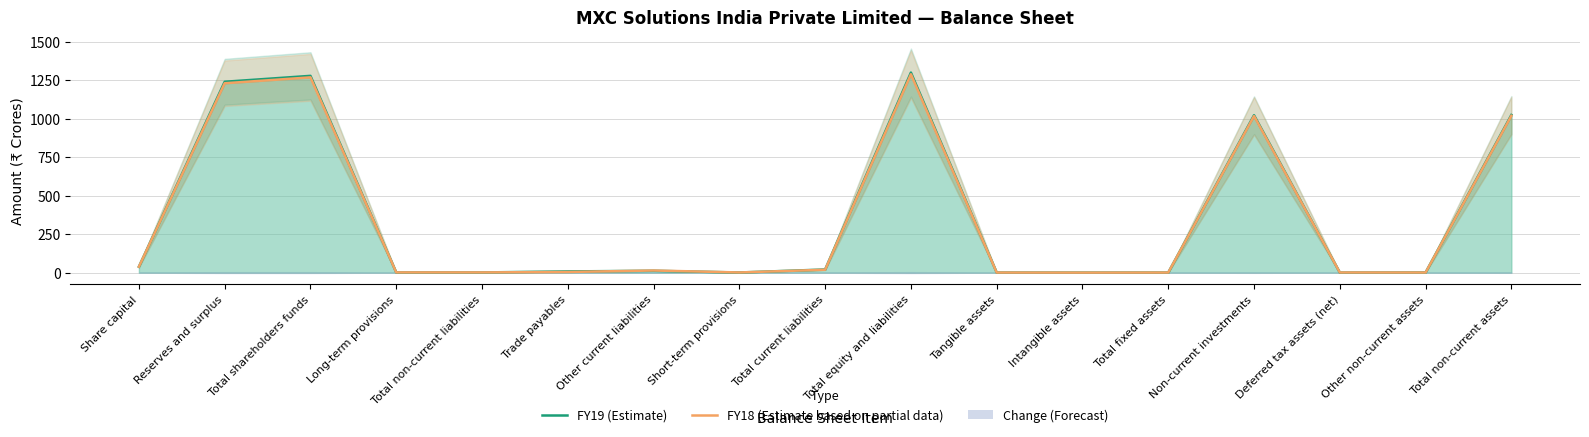

At how many categories does at least one series exceed 1149?

3